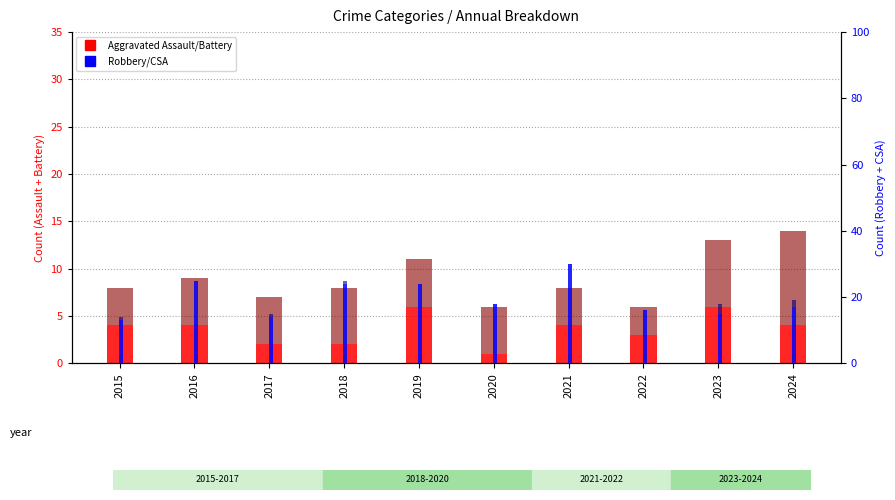

Reading right to left, transcribe all the data shown in this chart.

Aggravated Assault: 4	6	3	4	1	6	2	2	4	4
Aggravated Battery: 10	7	3	4	5	5	6	5	5	4
Robbery: 17	15	16	30	18	24	24	14	25	13
Criminal Sexual Assault: 2	3	0	0	0	0	1	1	0	1